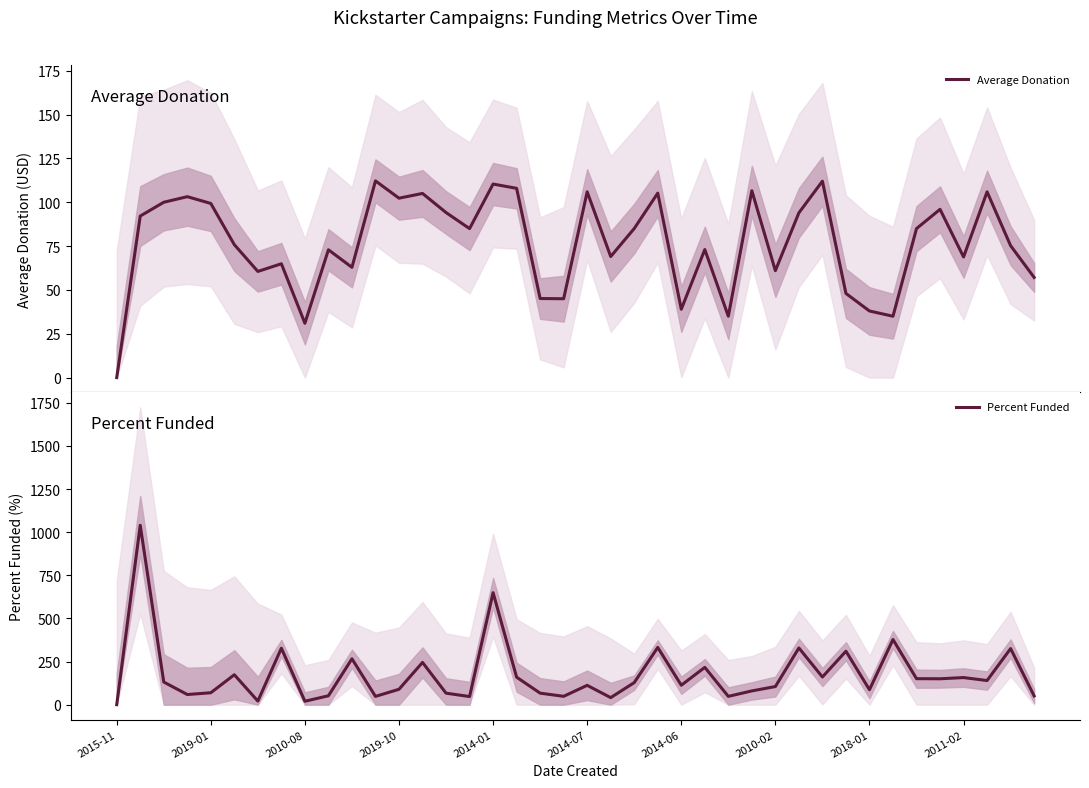

The Percent Funded series shows 426.8 at 31. True or false?

False